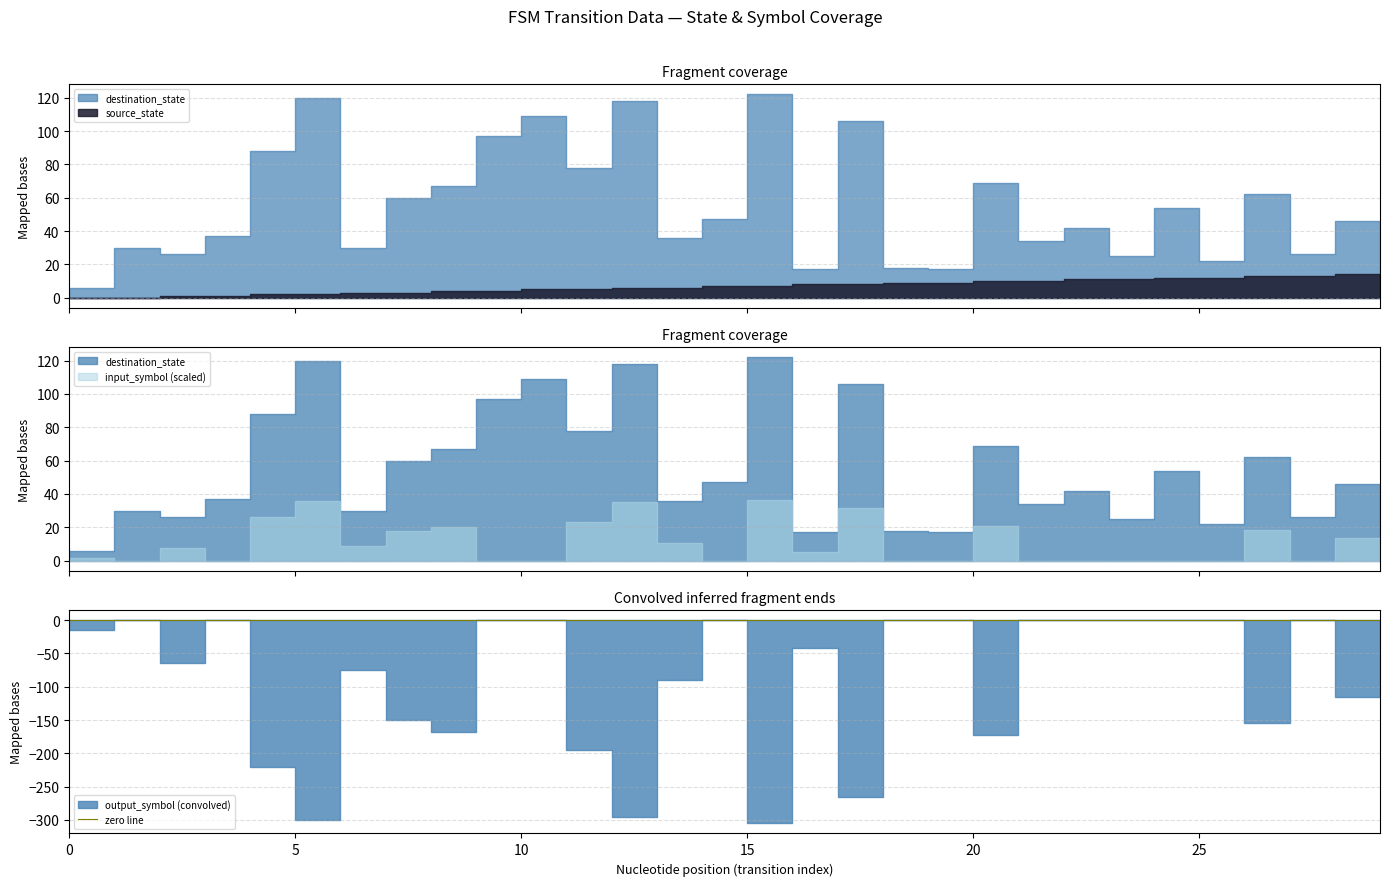

At which category is the sum across all series the highest?

15